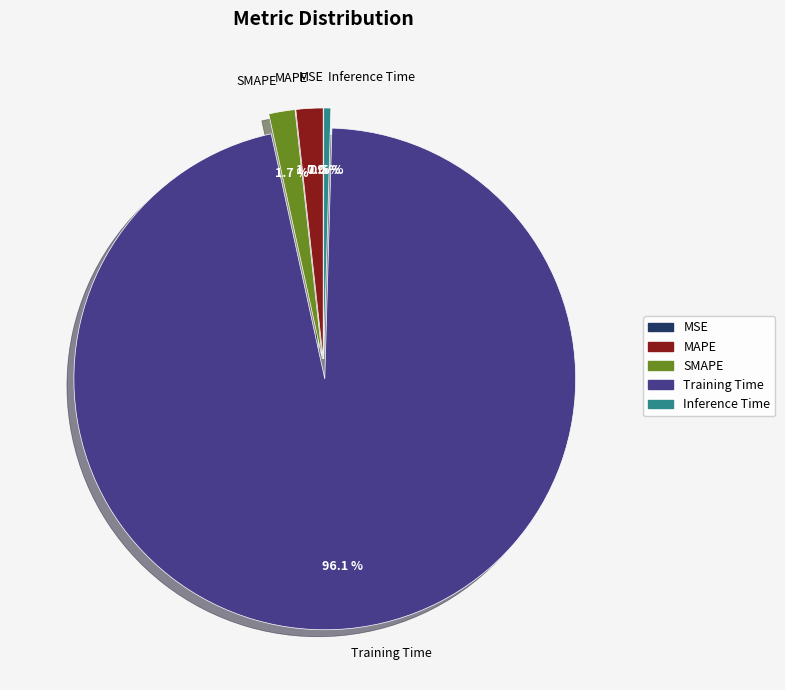

To the nearest percent, what is the difference between the largest and smallest slice percentages?

96%